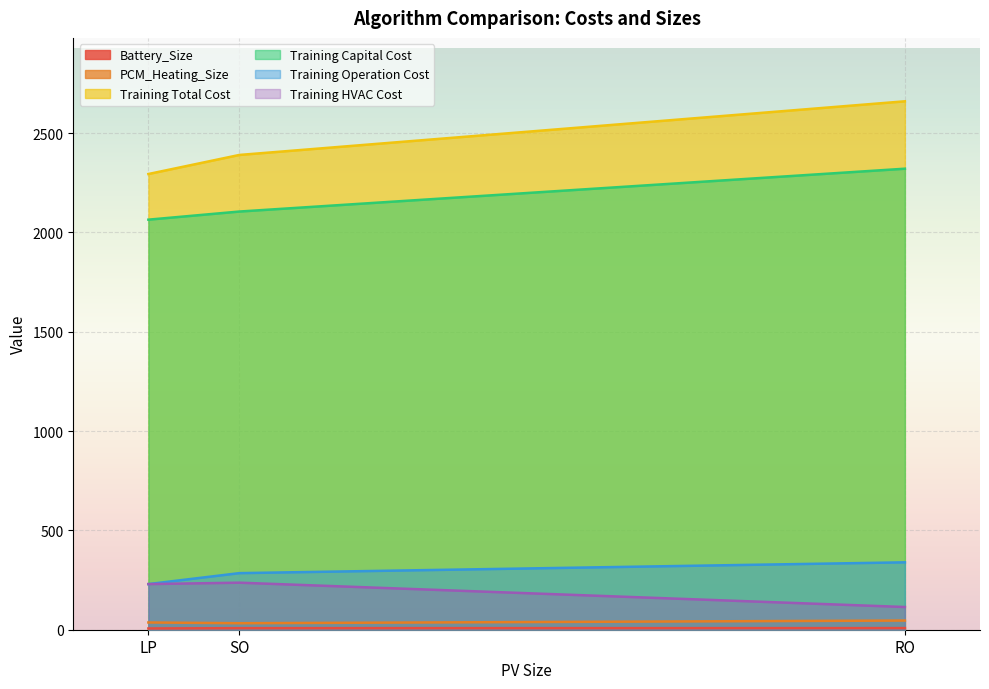

Where does the Training HVAC Cost series first go above 229?

LP